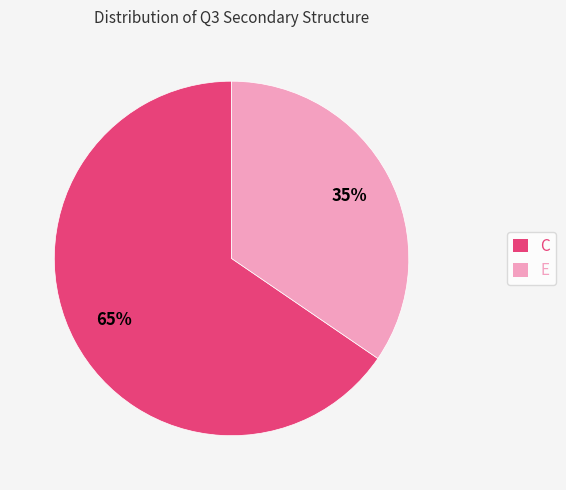

What is the largest slice in the pie chart?

C